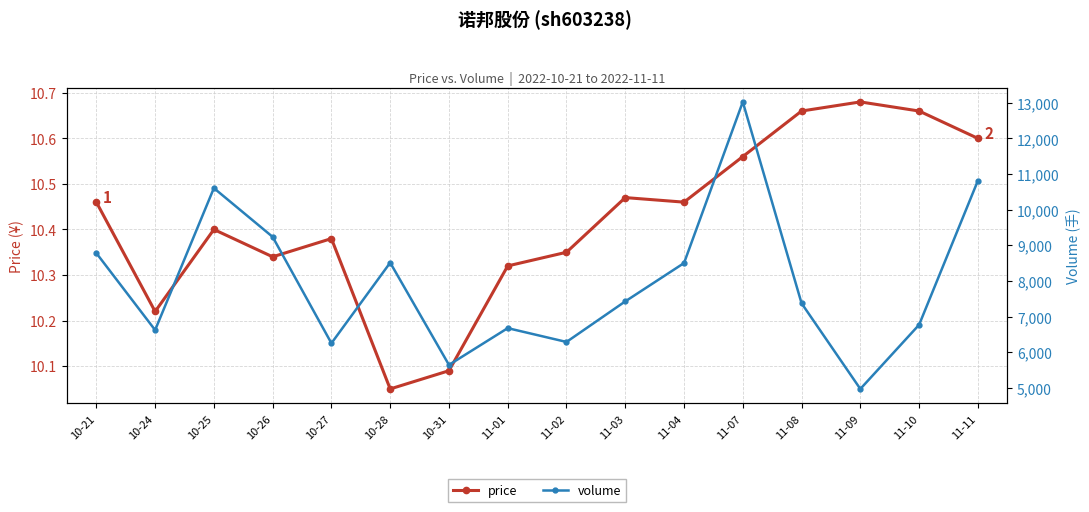

List the series in order of their overall mean, lowest first.

price, volume